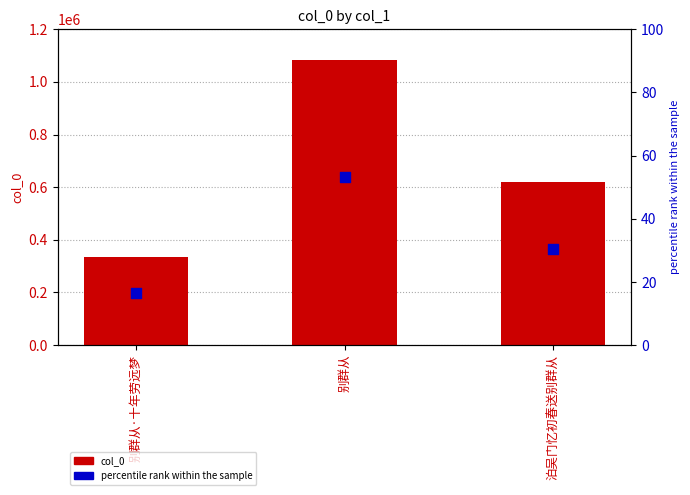

Is the value of col_0 at 泊吴门忆初春送别群从 greater than the value of percentile rank within the sample at 别群从·十年劳远梦?

Yes